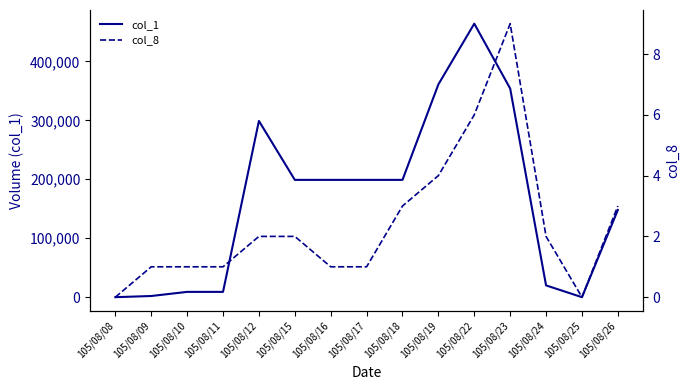

How many data points in col_8 are above 2?

5